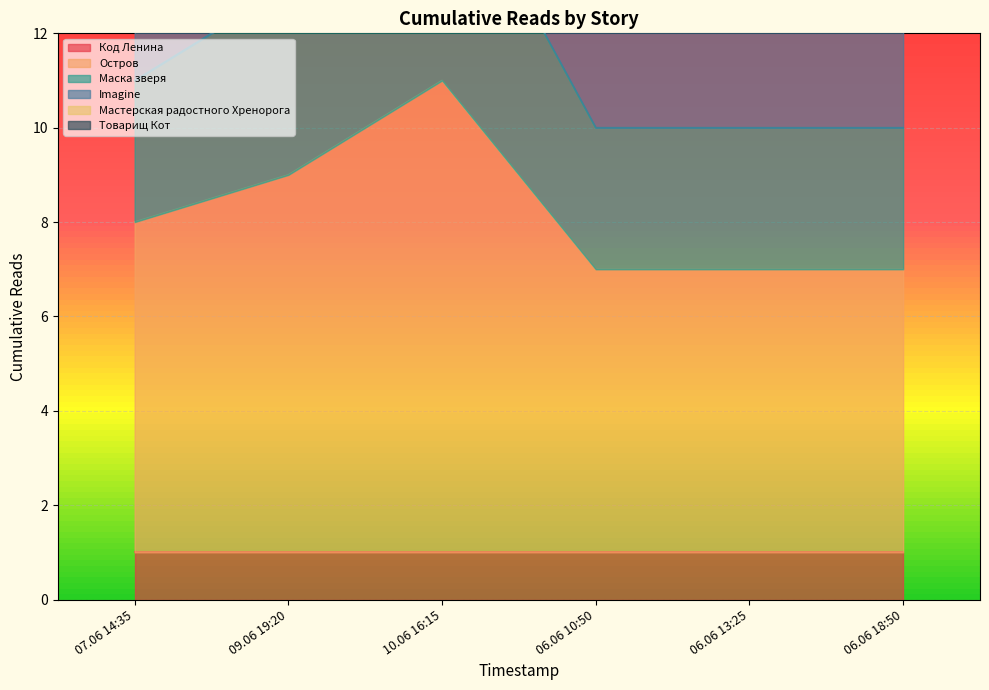

Which series has the largest range (max minus min)?

Маска зверя